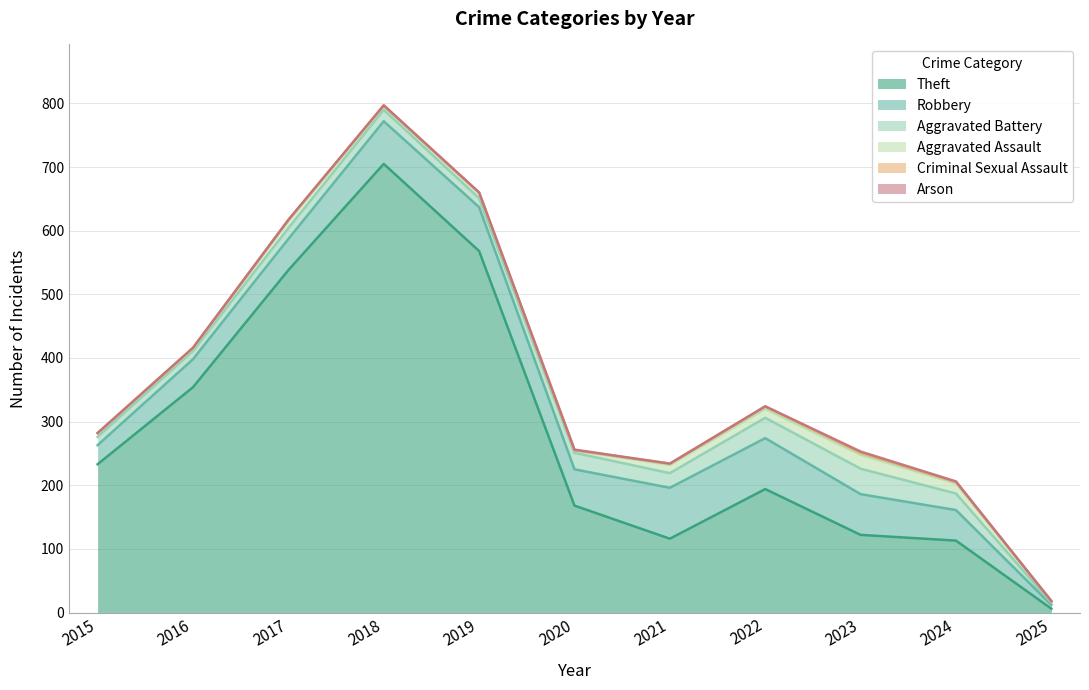

Which series has the largest range (max minus min)?

Theft